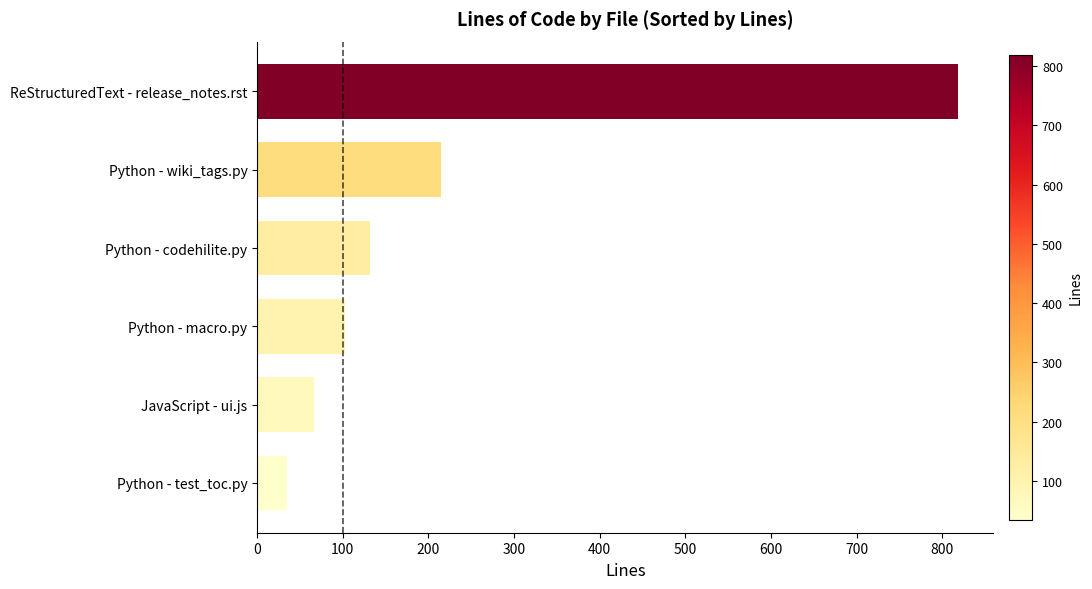

Which category has the highest value across all series?

ReStructuredText - release_notes.rst